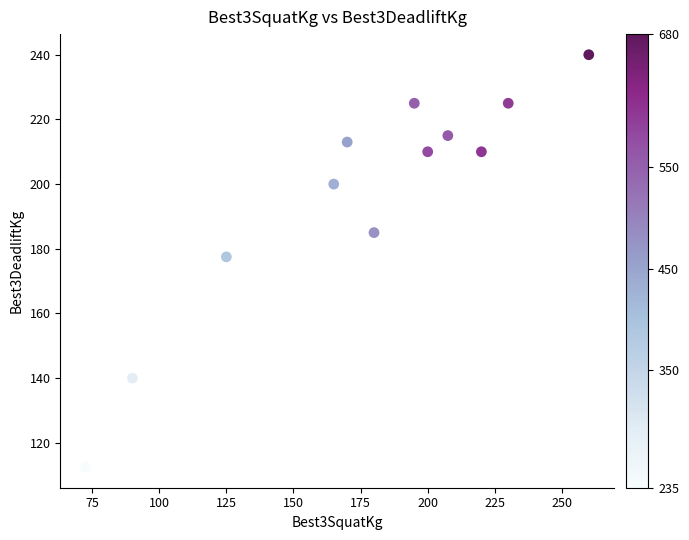

What is the range of X values (max minus min)?

187.5